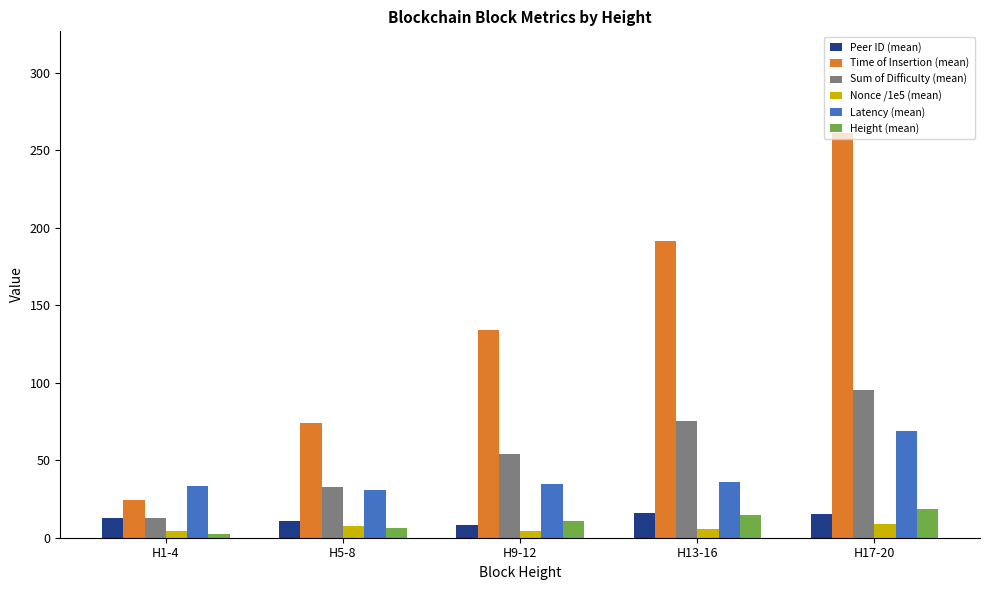

Between H1-4 and H5-8, which series saw the biggest shift?

Time of Insertion (mean)